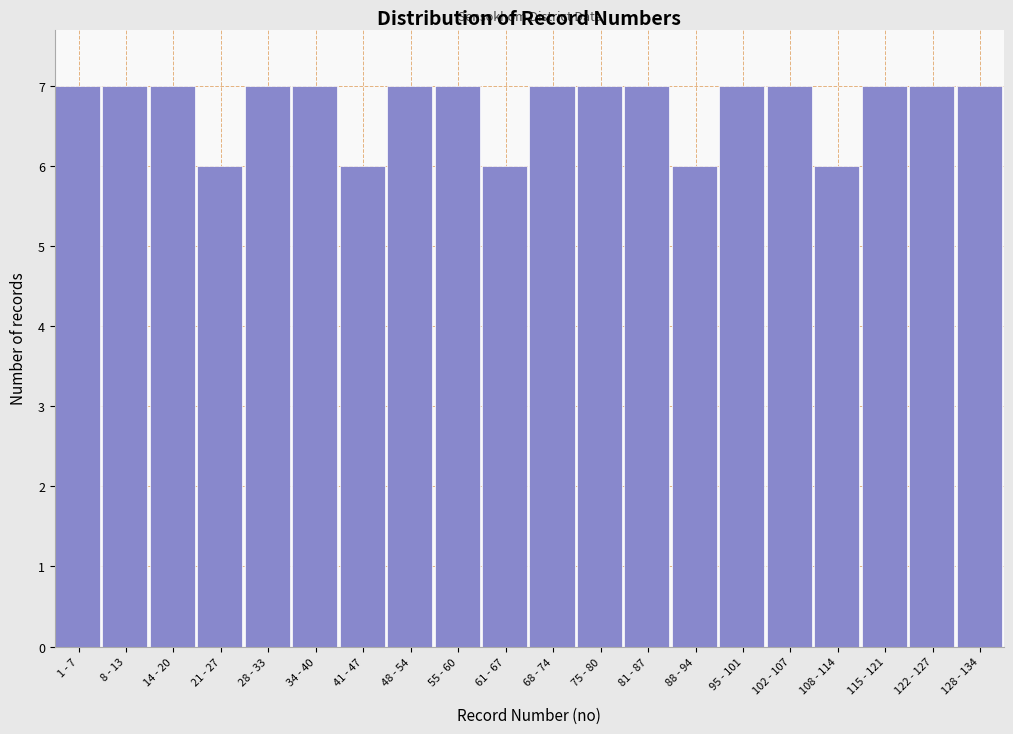

Reading left to right, what are all the values shown in this chart?

1 - 7=7	8 - 13=7	14 - 20=7	21 - 27=6	28 - 33=7	34 - 40=7	41 - 47=6	48 - 54=7	55 - 60=7	61 - 67=6	68 - 74=7	75 - 80=7	81 - 87=7	88 - 94=6	95 - 101=7	102 - 107=7	108 - 114=6	115 - 121=7	122 - 127=7	128 - 134=7